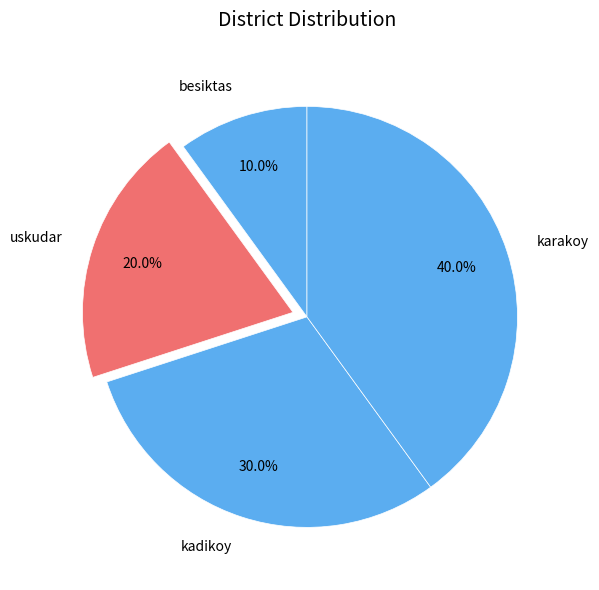

Is uskudar the majority of the pie?

No